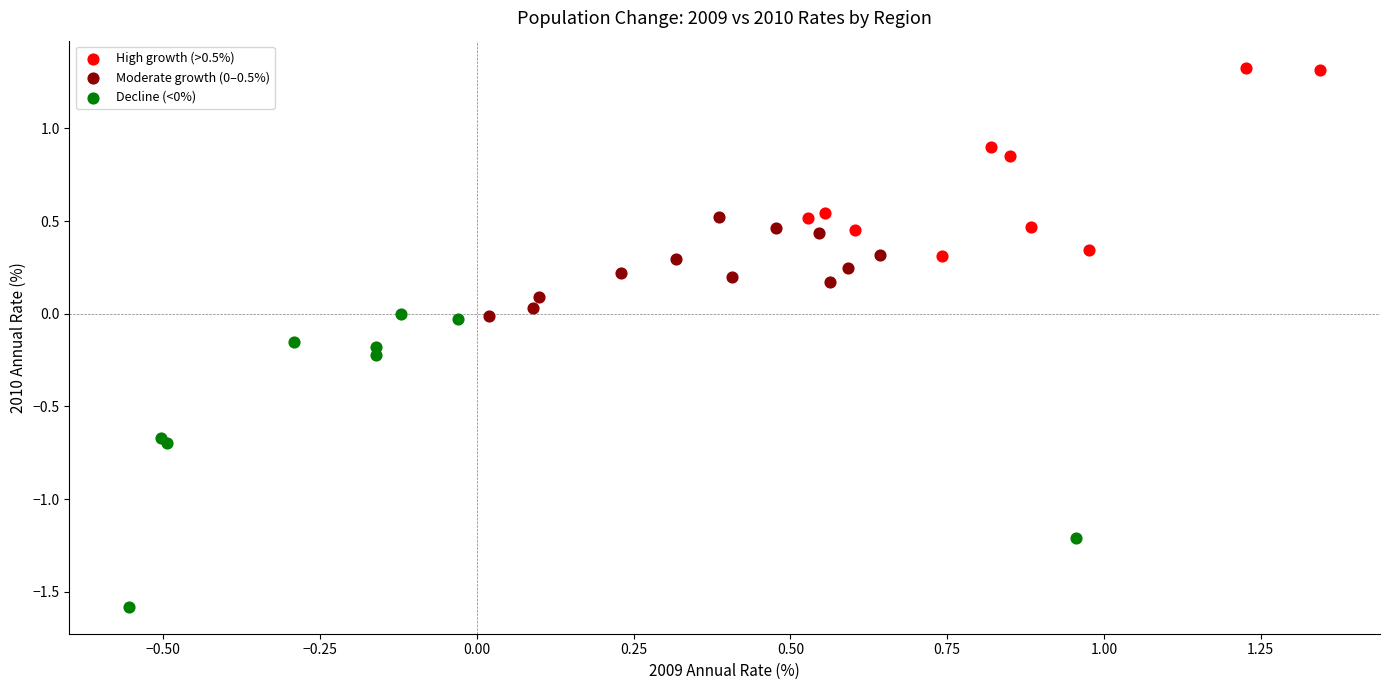

Which series reaches the maximum Y coordinate?

High growth (>0.5%)